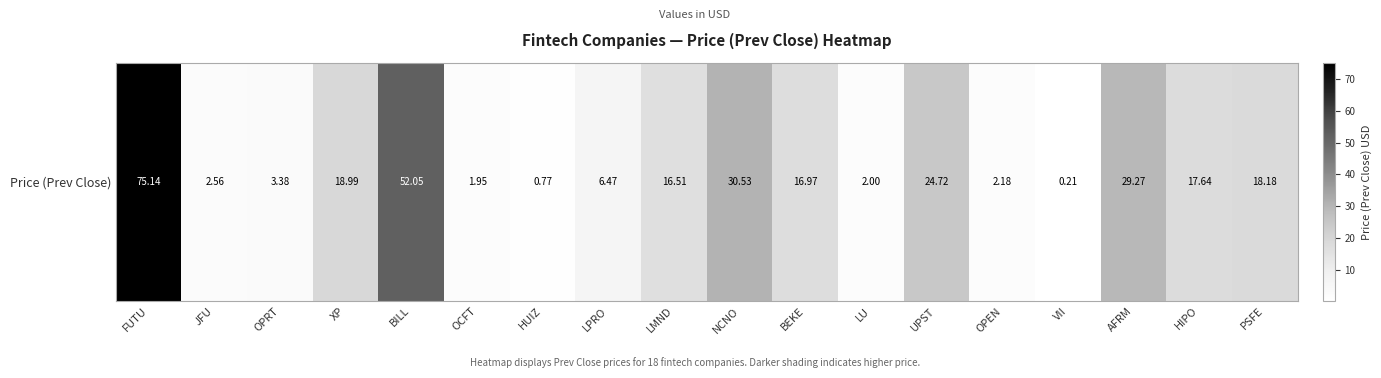

Rank the categories by value from highest to lowest.

FUTU, BILL, NCNO, AFRM, UPST, XP, PSFE, HIPO, BEKE, LMND, LPRO, OPRT, JFU, OPEN, LU, OCFT, HUIZ, VII